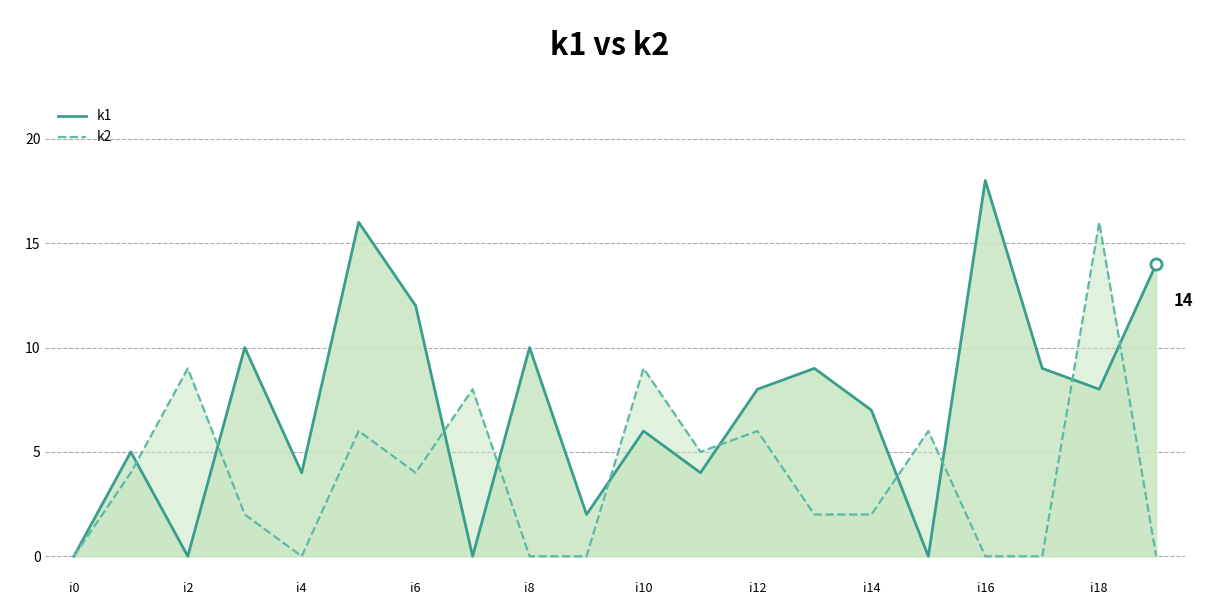

Is it true that k2 equals 7 at i0?

False